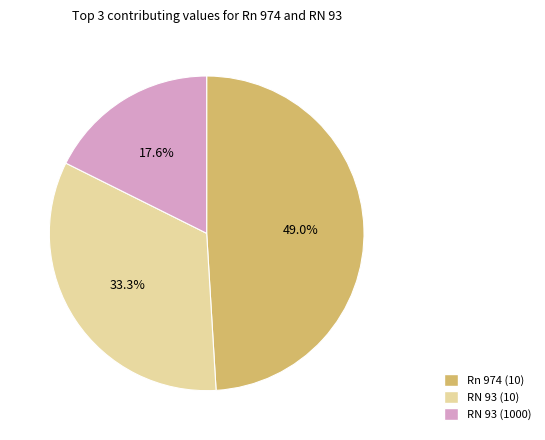

To the nearest percent, what is the difference between the largest and smallest slice percentages?

31%